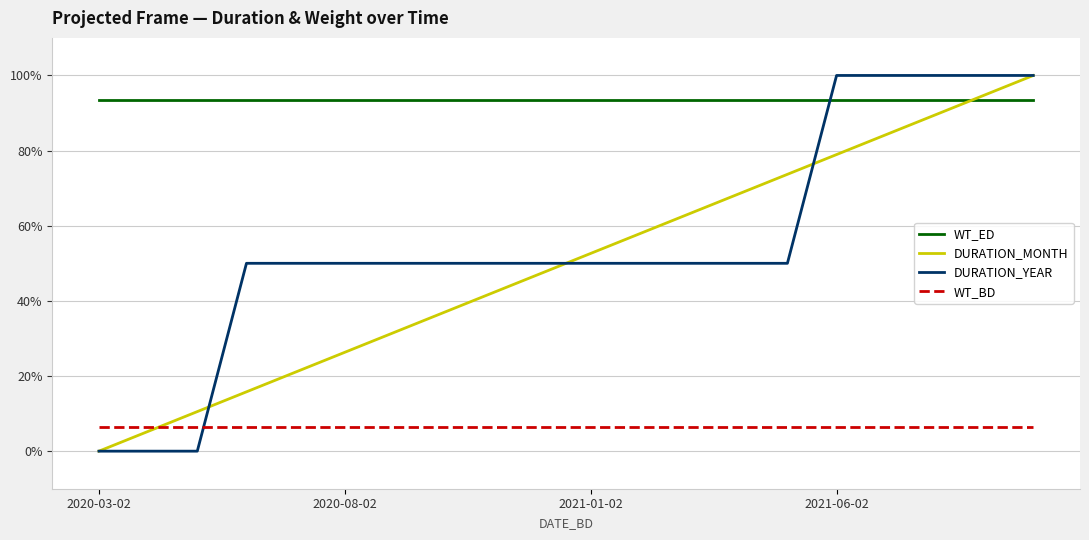

Which series has the largest total across all categories?

WT_ED